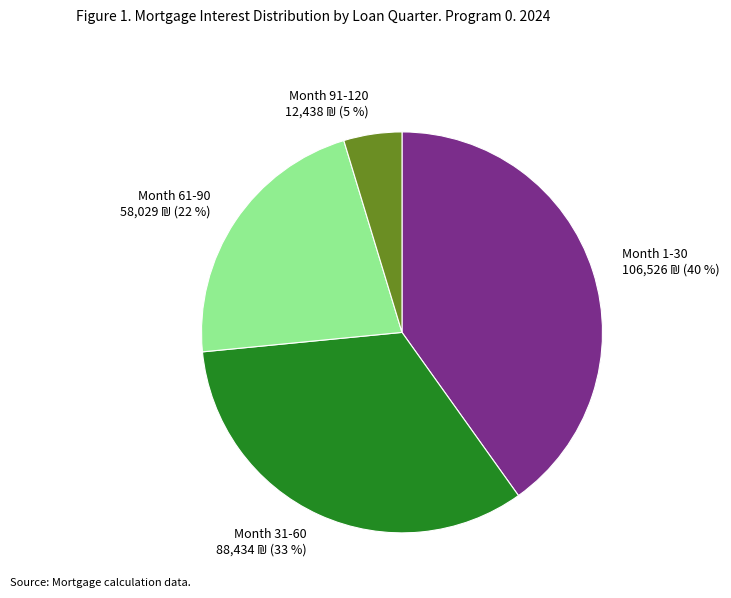

Is there a majority slice in this chart?

No